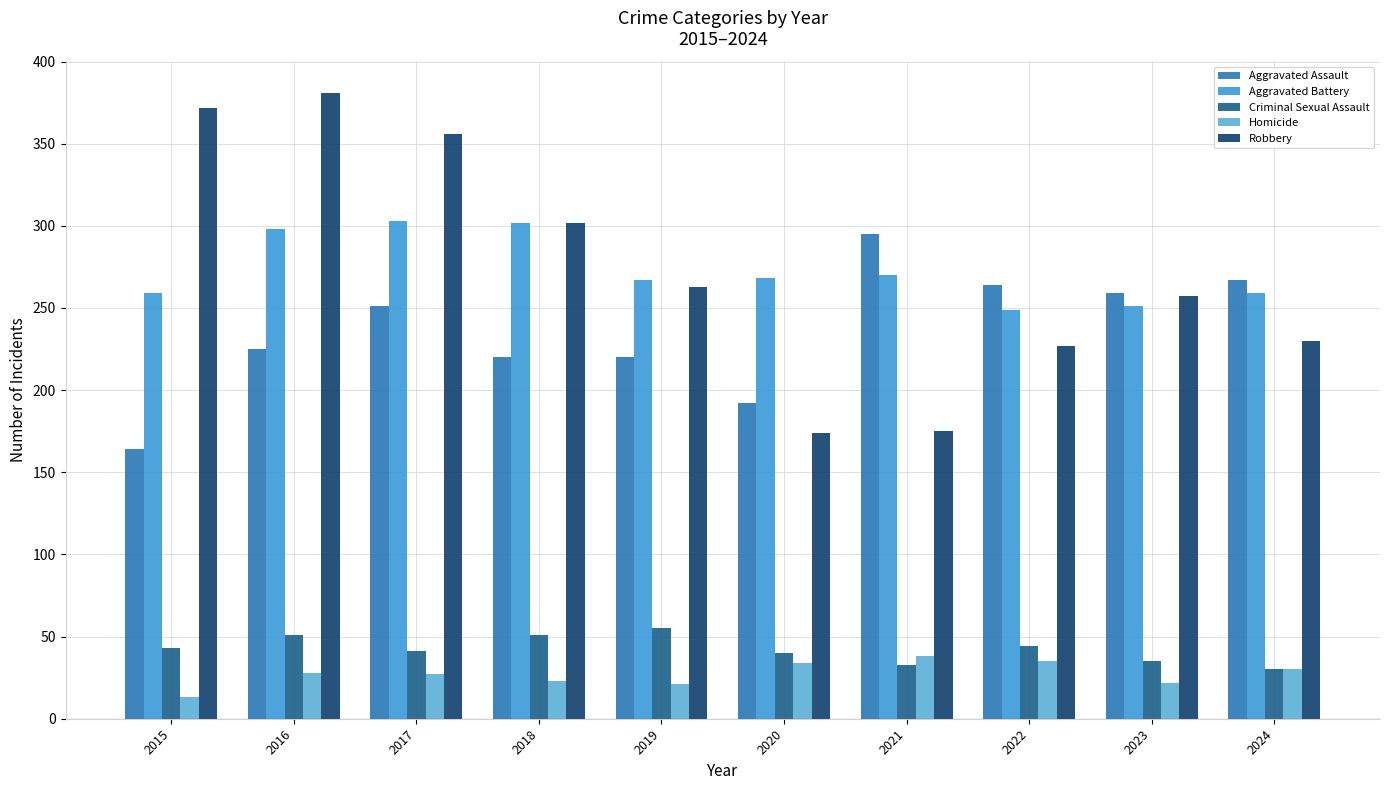

The Criminal Sexual Assault series shows 26 at 2022. True or false?

False